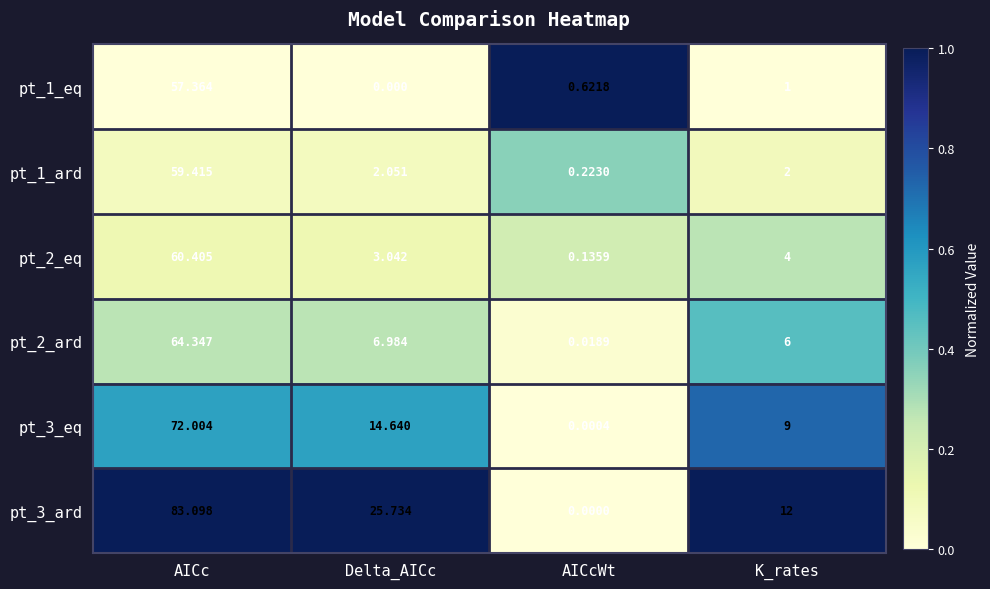

At which category is the sum across all series the highest?

AICc